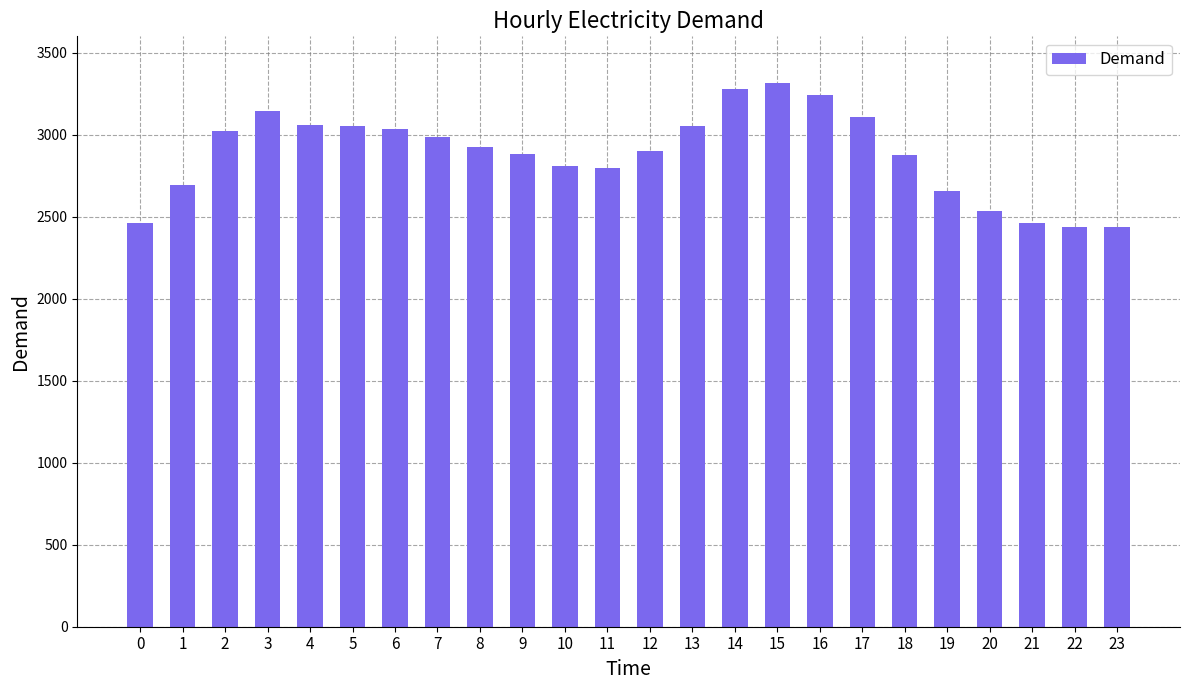

Is it true that the value at 22 is 2436?

True